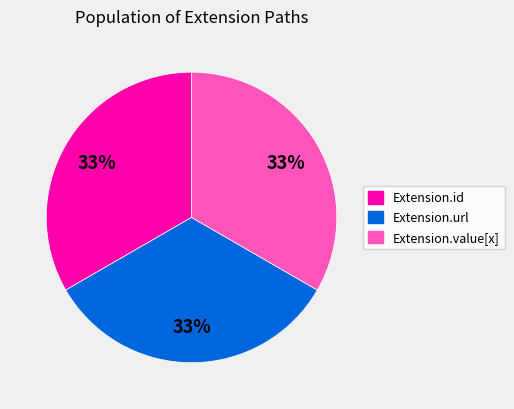

The Extension.id slice represents 27% of the pie. True or false?

False